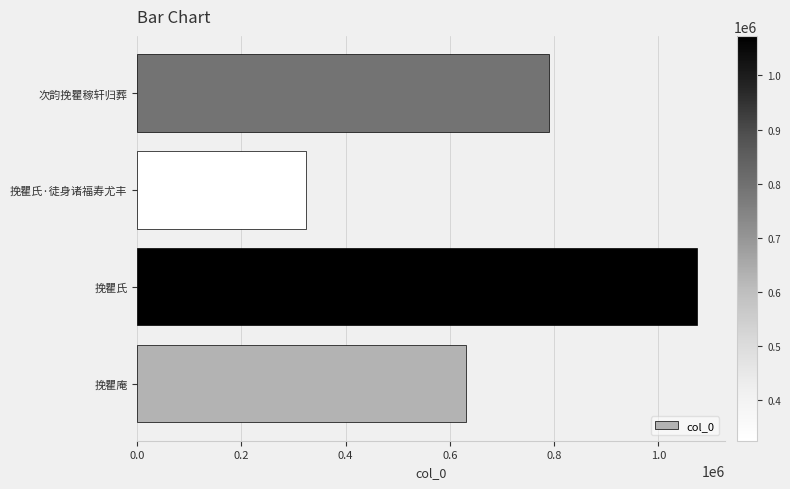

The value at 挽瞿氏 is 516601. True or false?

False